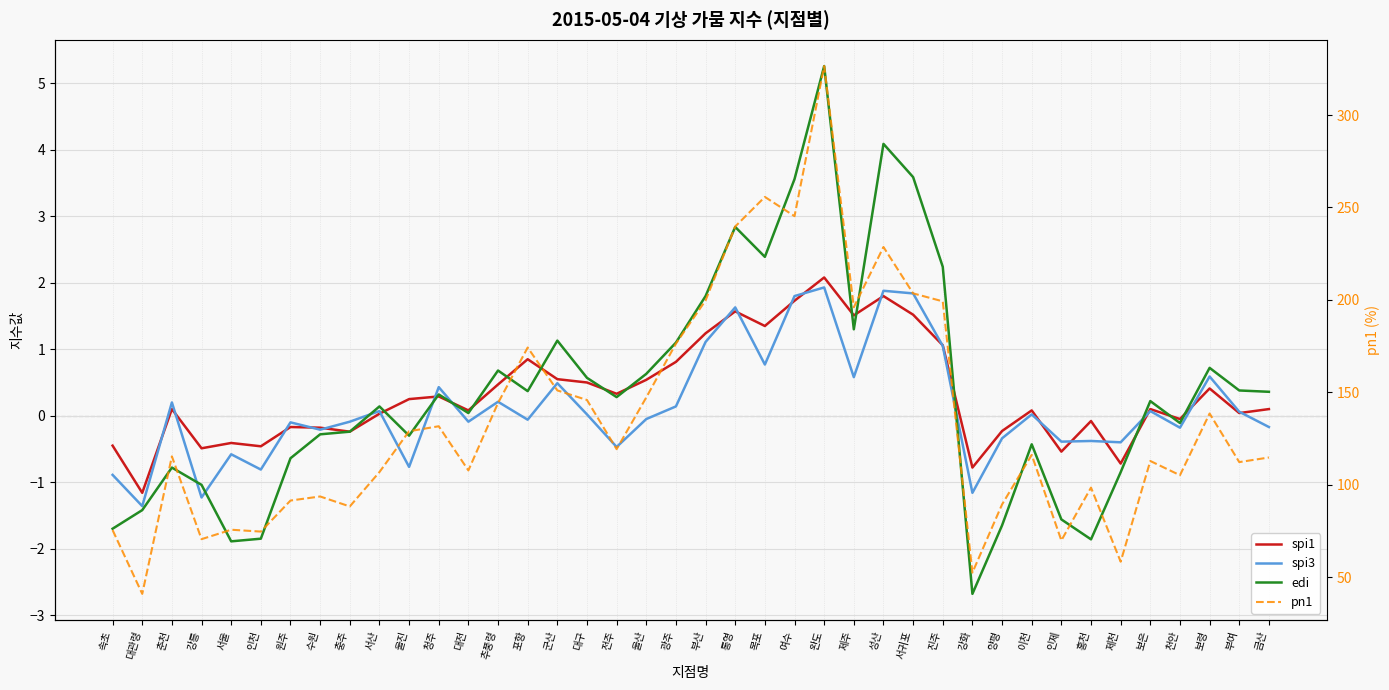

What is the lowest value of the edi series?

-2.7